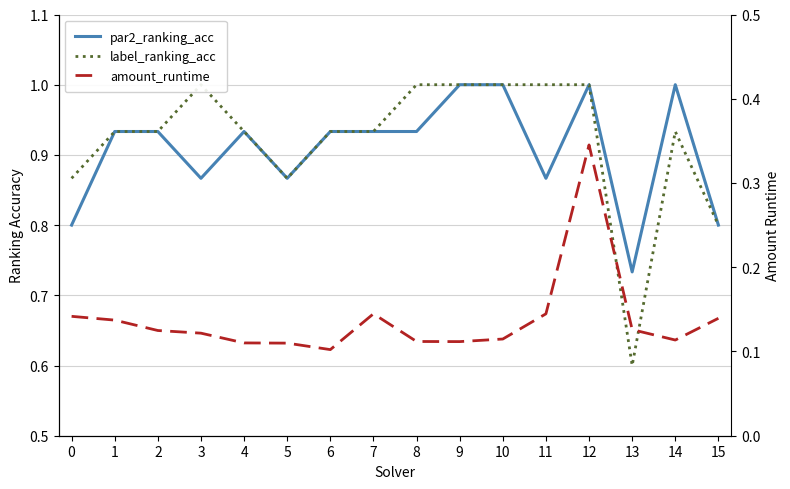

Rank the series at 14 from lowest to highest value.

amount_runtime, label_ranking_acc, par2_ranking_acc